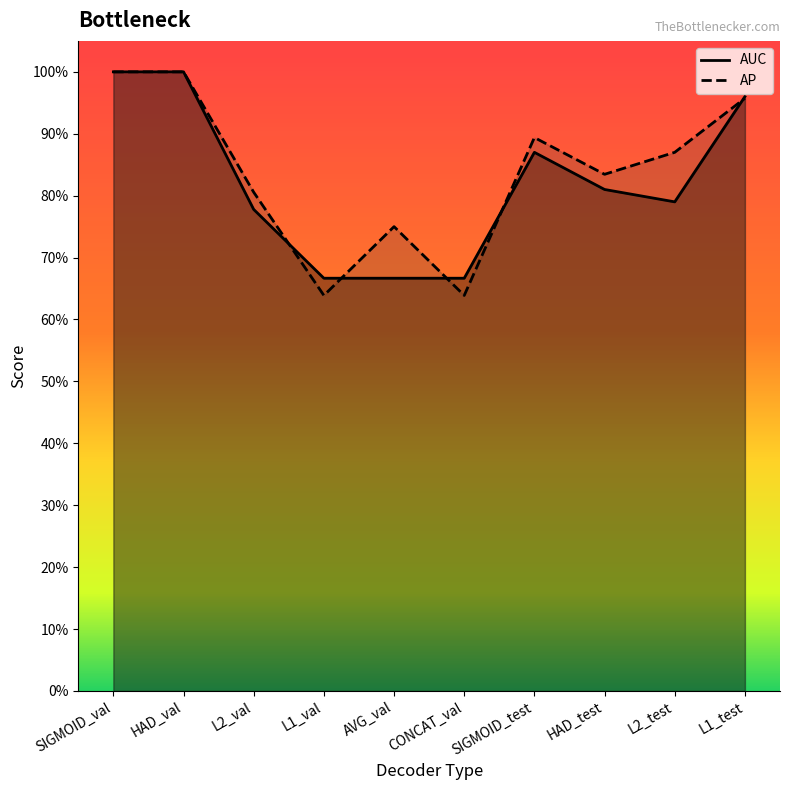

List the labels in order of AP value, smallest first.

L1_val, CONCAT_val, AVG_val, L2_val, HAD_test, L2_test, SIGMOID_test, L1_test, SIGMOID_val, HAD_val